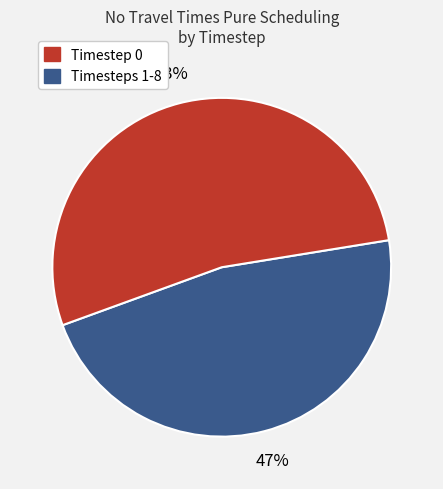

To the nearest percent, what is the difference between the largest and smallest slice percentages?

6%